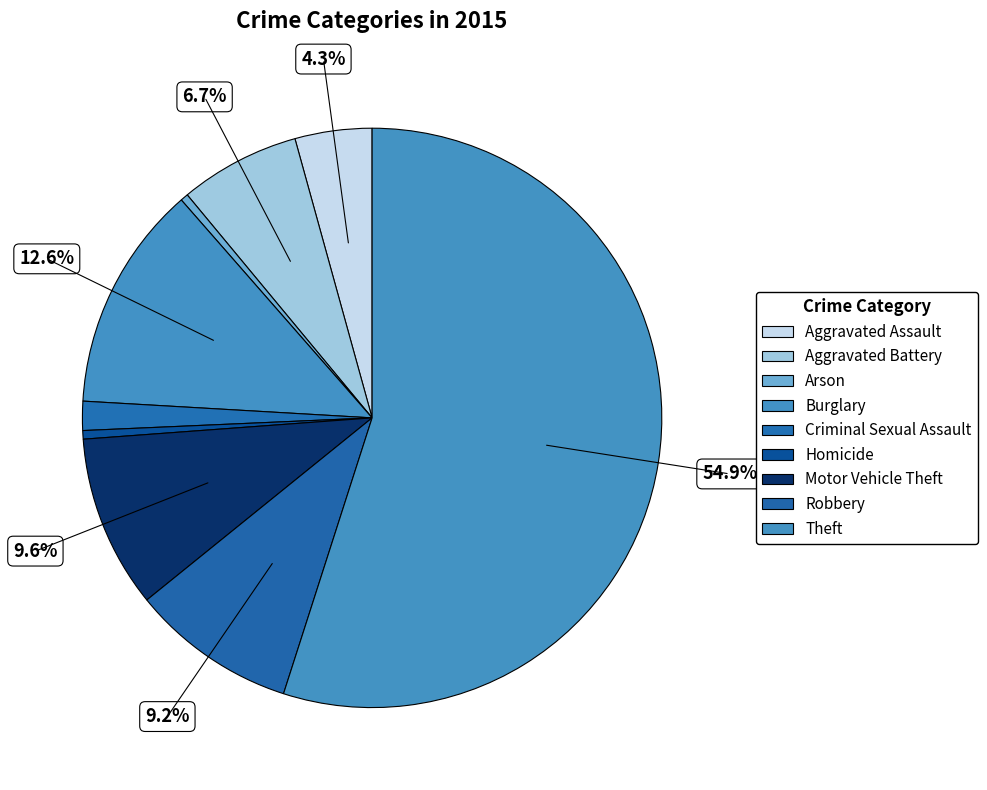

How many slices are in this pie chart?

9